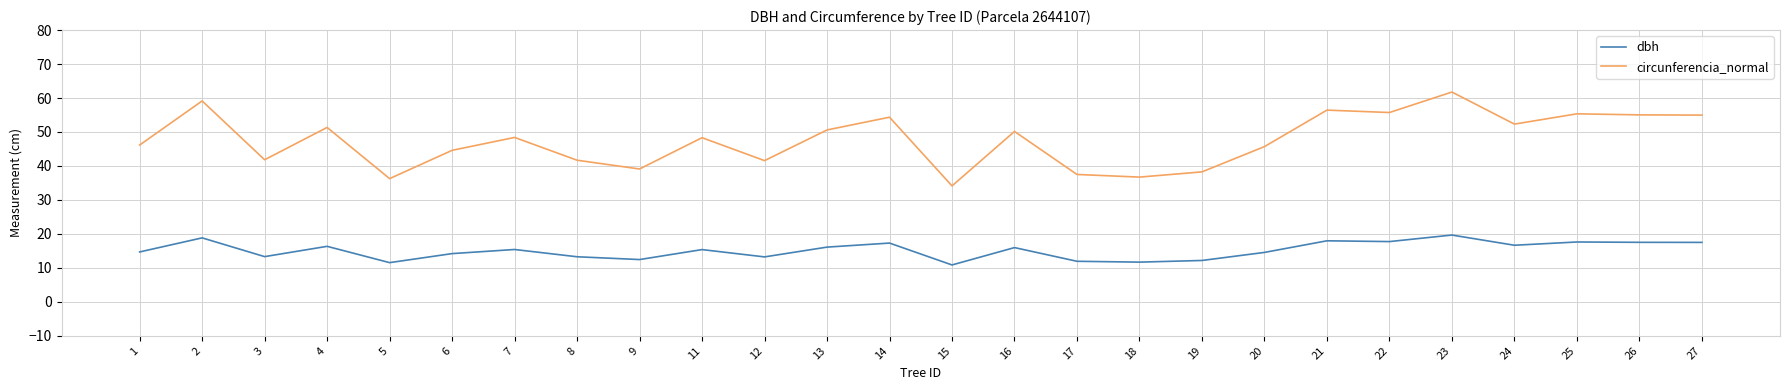

True or false: circunferencia_normal and dbh cross at least once.

False